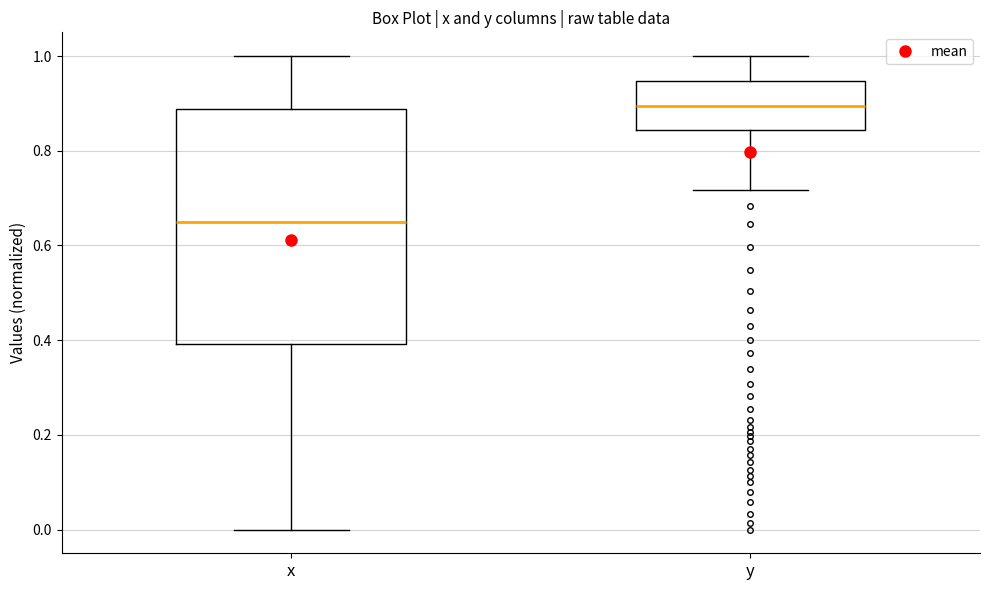

Reading left to right, read every box against the y-axis: the position of its median line, the range the box covers, and the ends of its whiskers. The values are not printed on the chart, so give them approximately, as read against the axis.

x: median 0.66, box 0.40 to 0.88, whiskers 0.00 to 1.00
y: median 0.90, box 0.84 to 0.94, whiskers 0.72 to 1.00